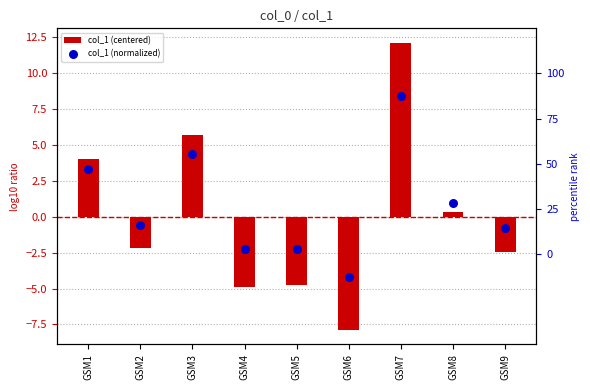

Which series contains the highest Y value?

col_1 (centered)